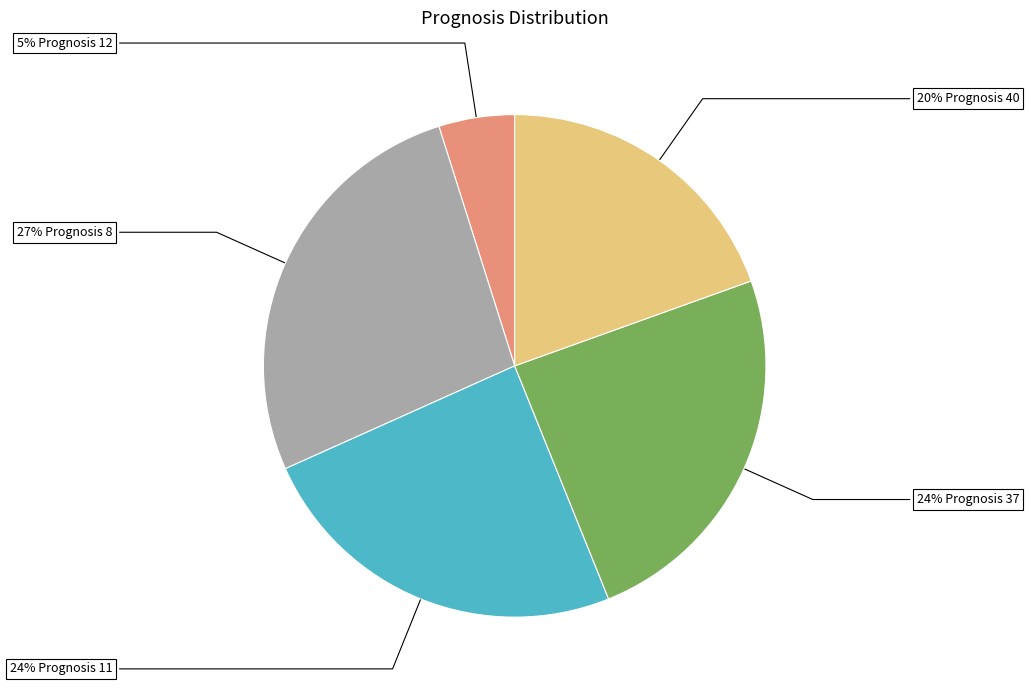

To the nearest percent, what is the difference between the largest and smallest slice percentages?

22%